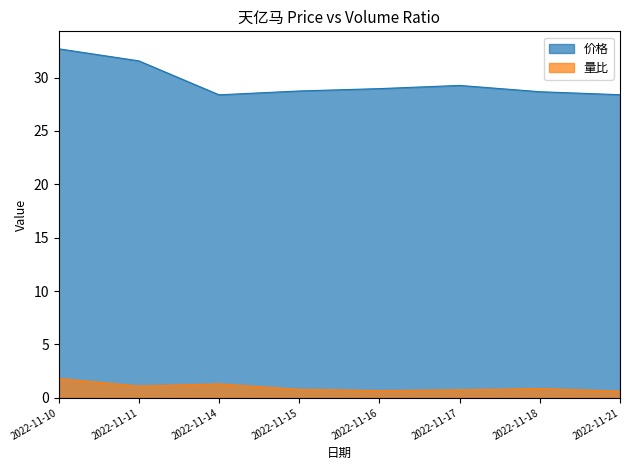

True or false: 量比 and 价格 intersect in this chart.

False